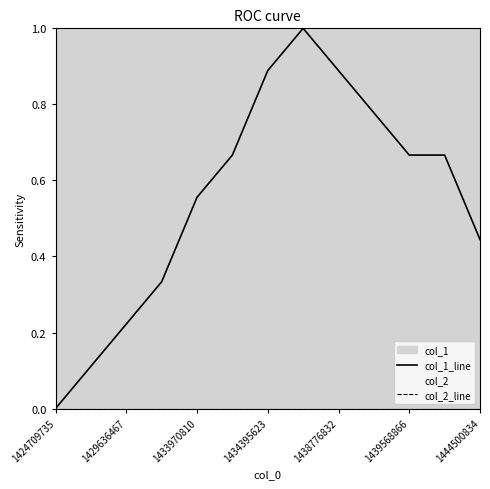

What is the label of the 13th point from the right?

1424709735